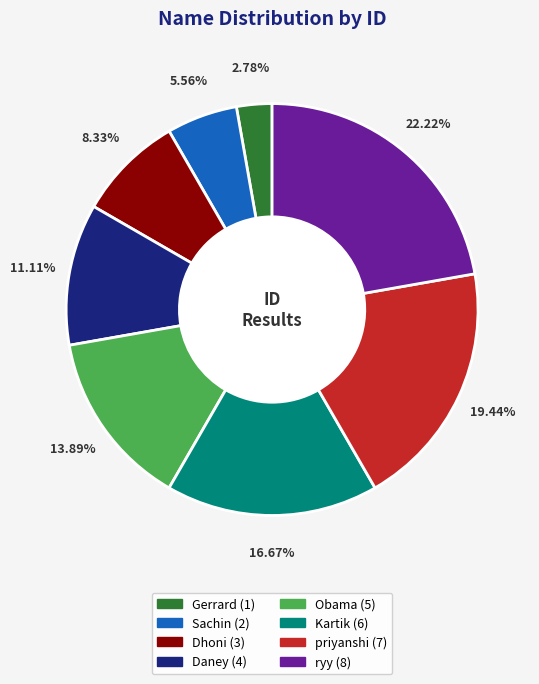

Does any single category account for the majority?

No